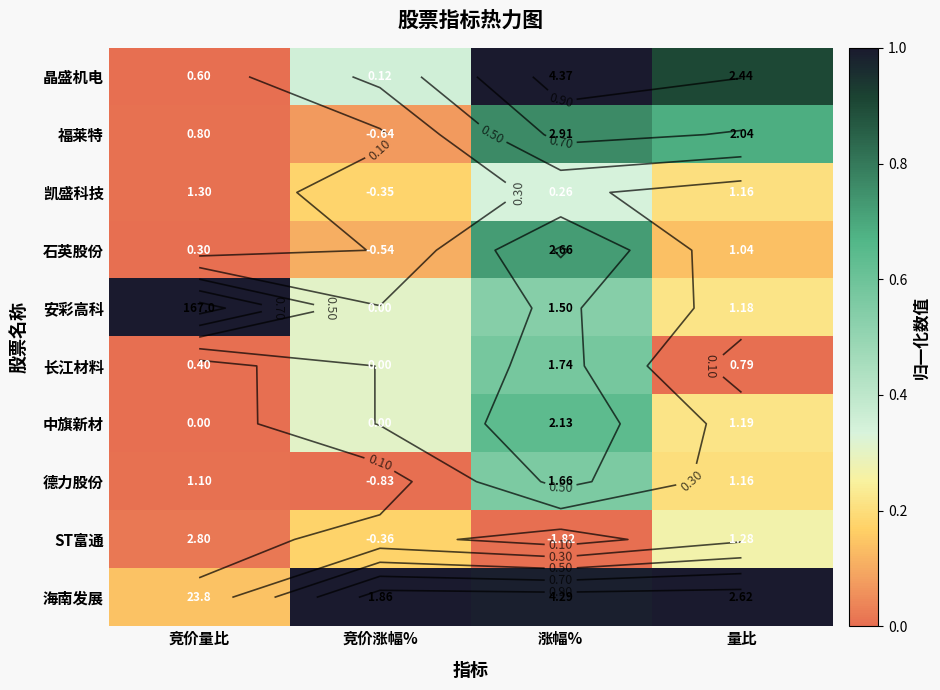

Which has a higher value, 竞价量比 or 量比?

量比